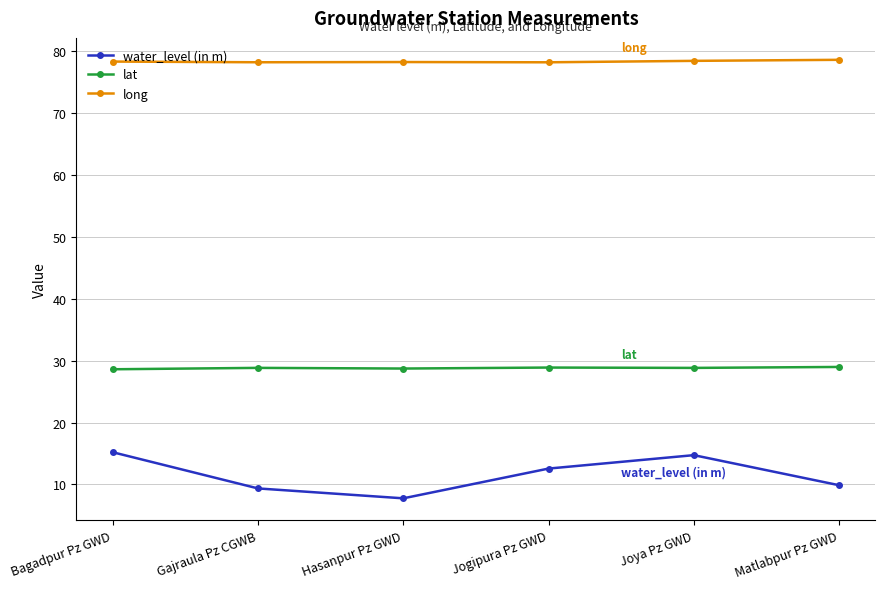

List the series in order of their peak value, lowest first.

water_level (in m), lat, long